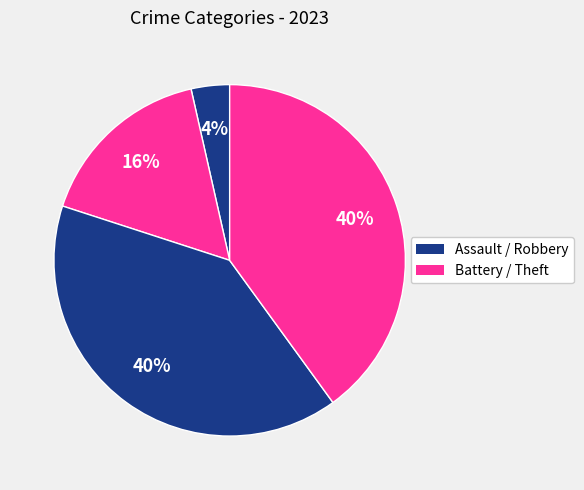

How many segments does this pie chart have?

4